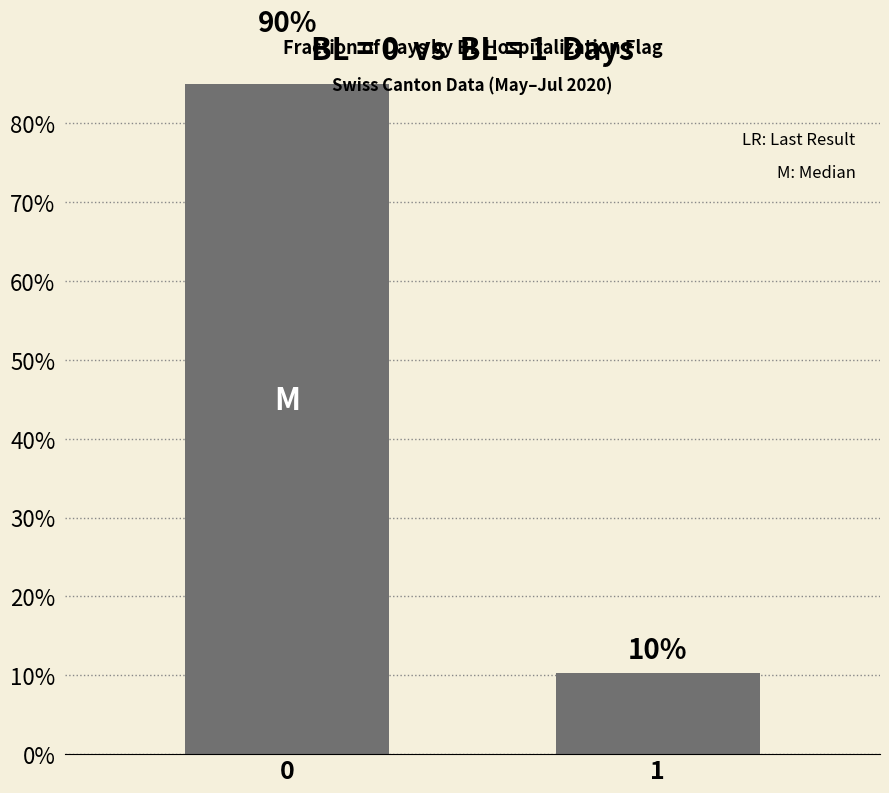

What is the value of the 2nd bar from the left?

0.1